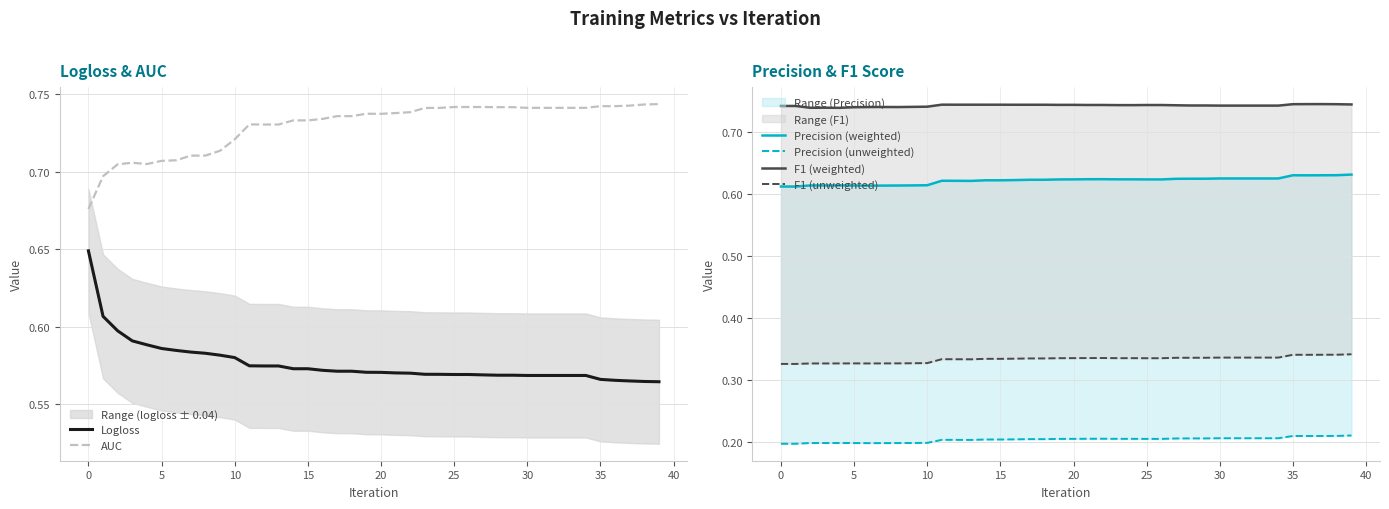

True or false: Precision (weighted) has more than 0 interior local peaks.

True